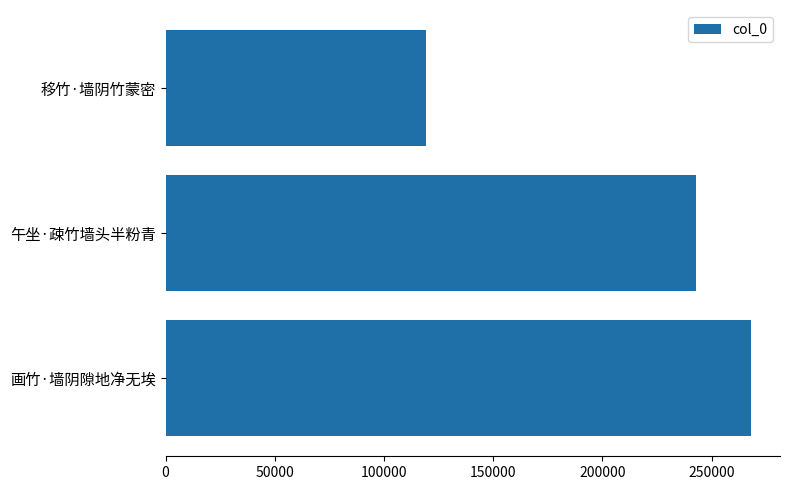

Between 移竹·墙阴竹蒙密 and 画竹·墙阴隙地净无埃, which is larger?

画竹·墙阴隙地净无埃